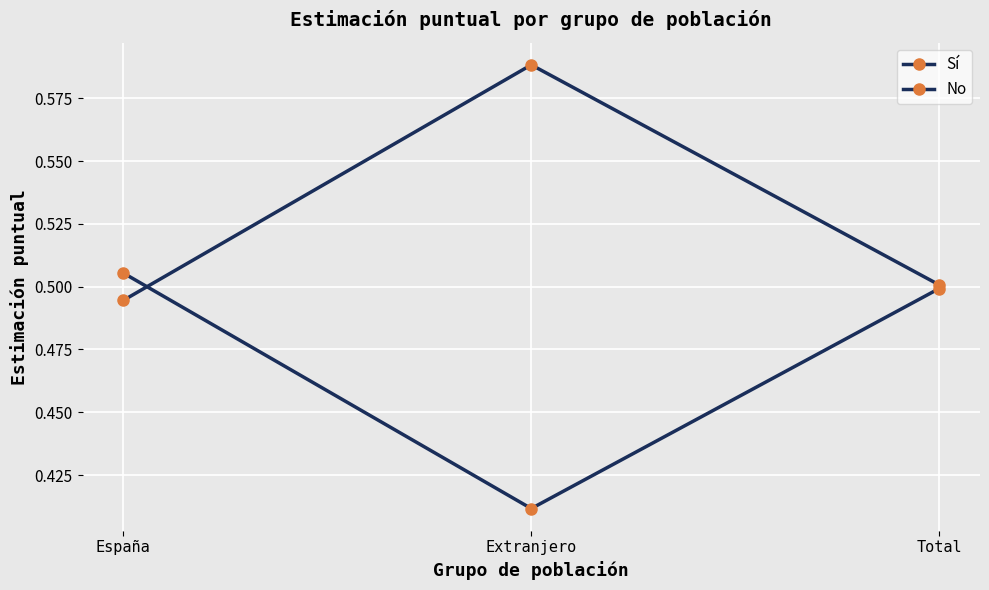

Is this an area chart (filled region under the line)?

No